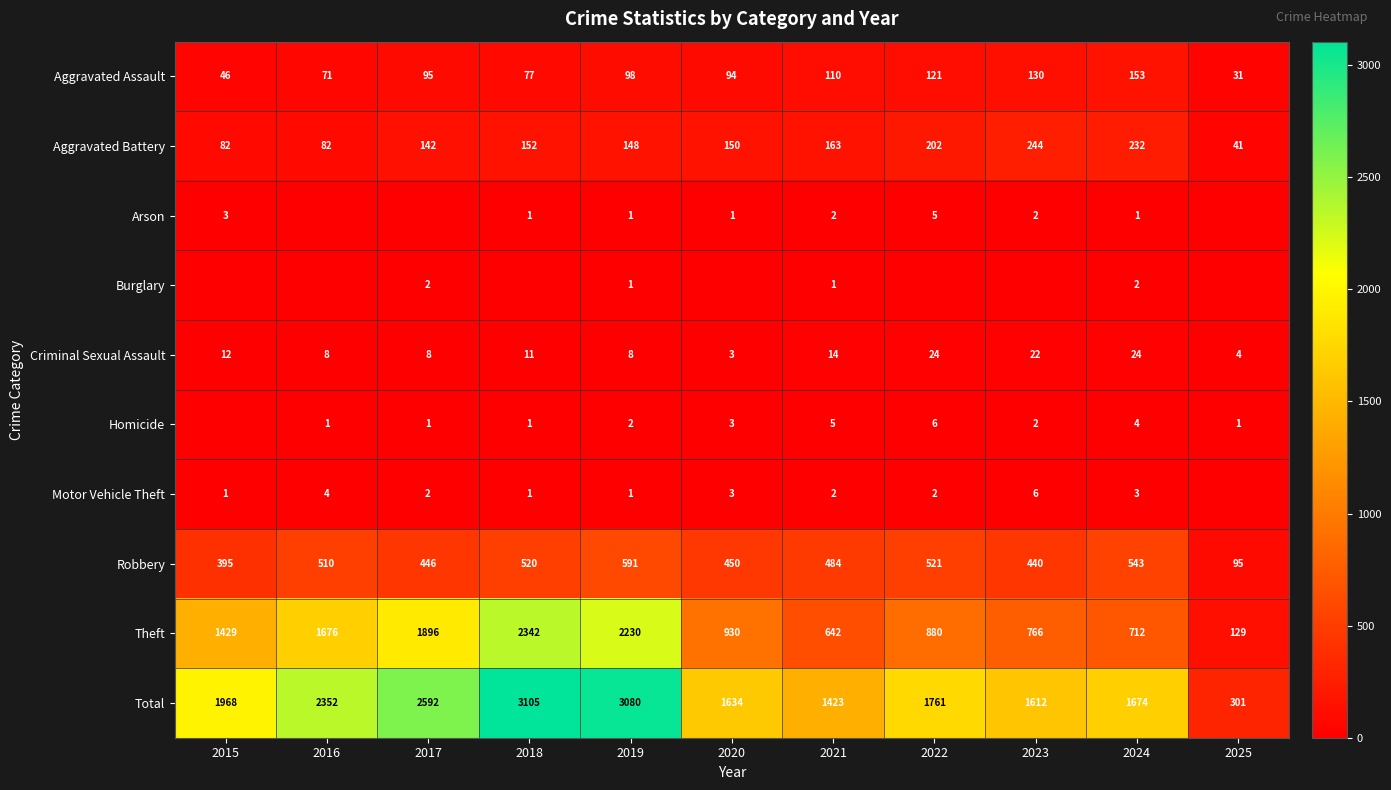

What is the total value across all series at 2020?

3268